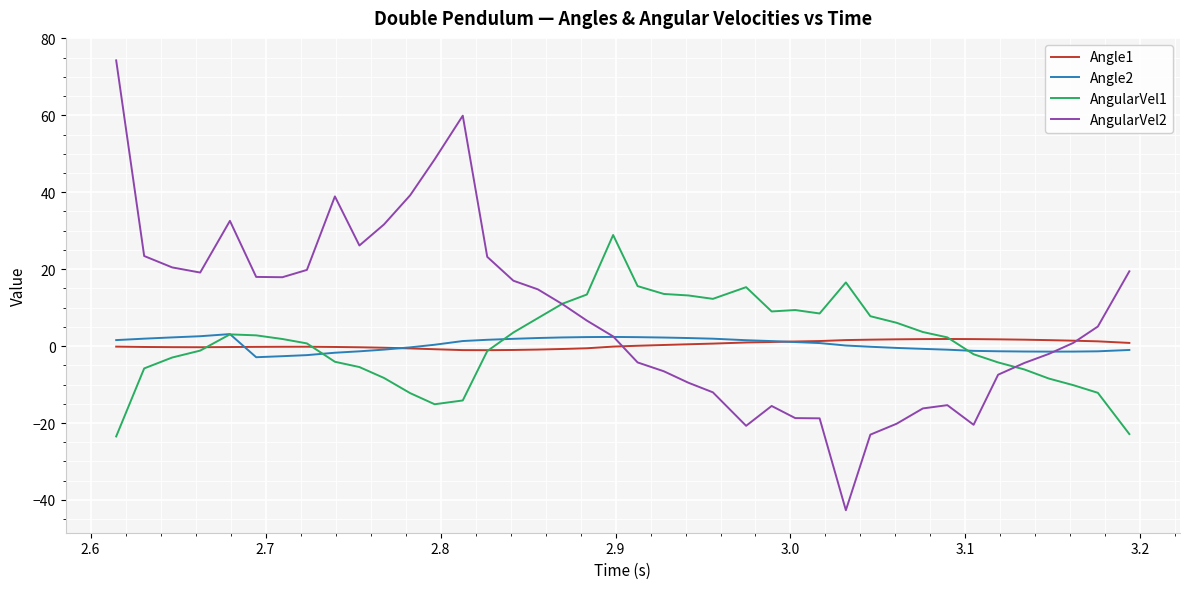

How many categories are shown in the chart?

40